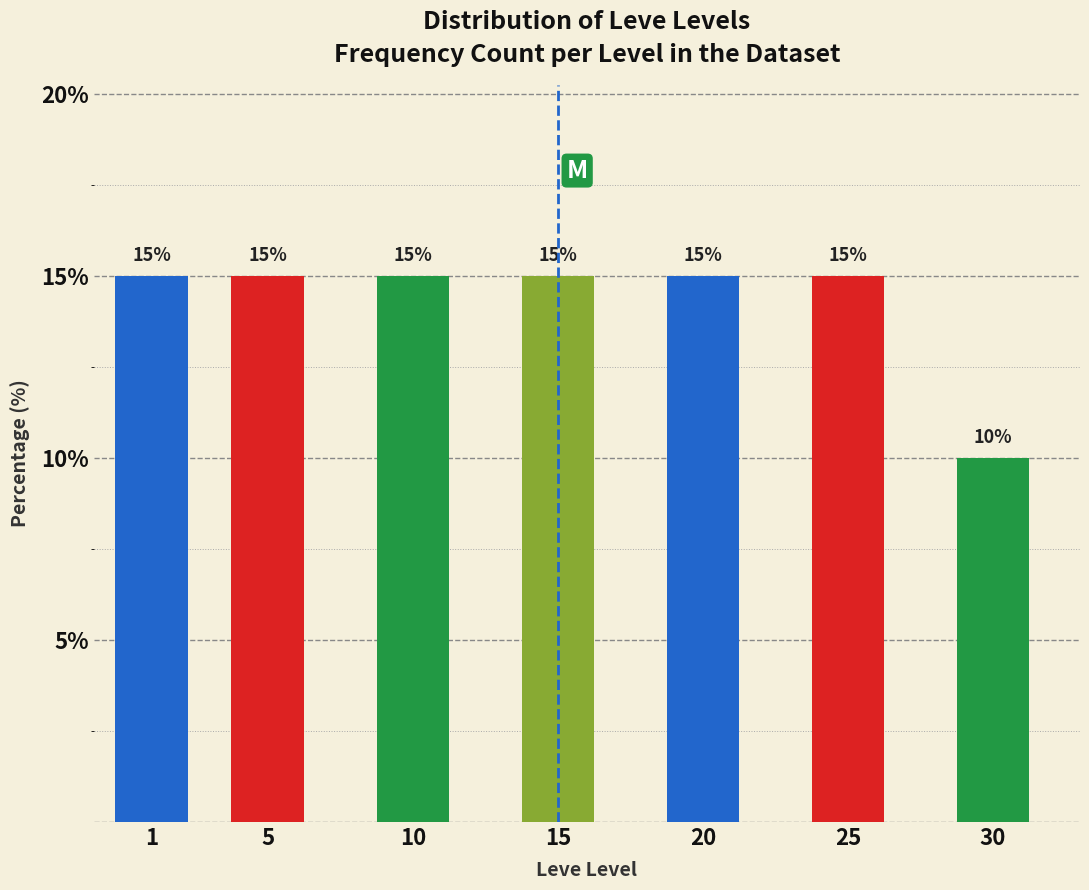

Reading right to left, what are all the values shown in this chart?

30=10	25=15	20=15	15=15	10=15	5=15	1=15